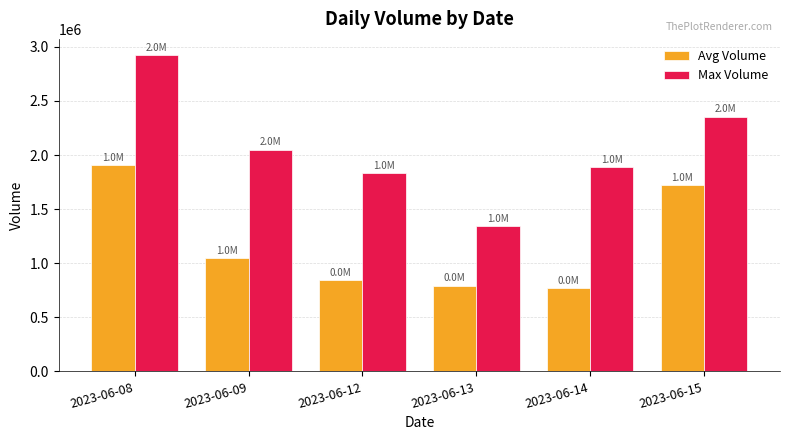

Is the value of Max Volume at 2023-06-13 greater than the value of Avg Volume at 2023-06-09?

Yes